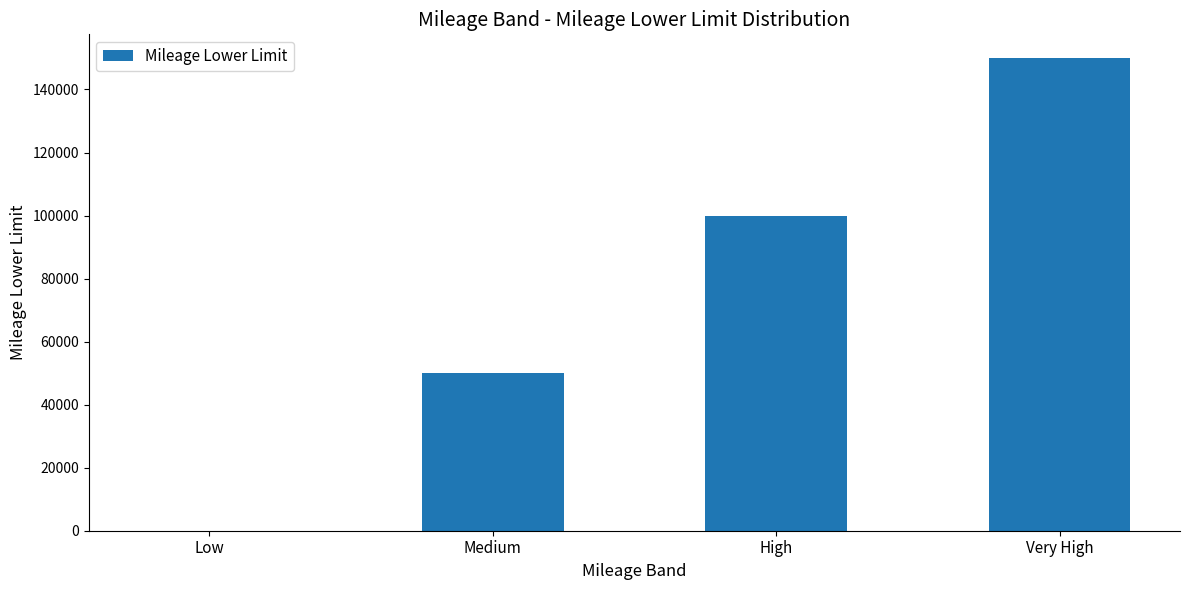

How many values are between 50000 and 150000?

3